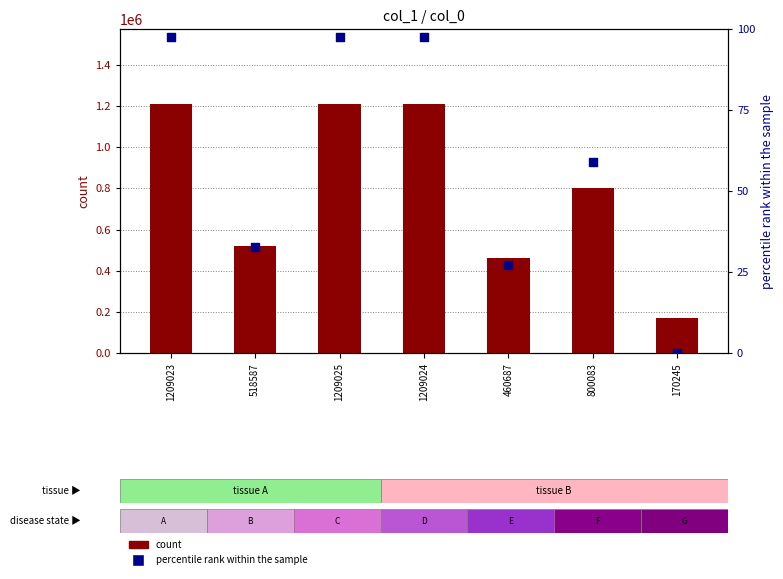

Which series has the largest total across all categories?

count